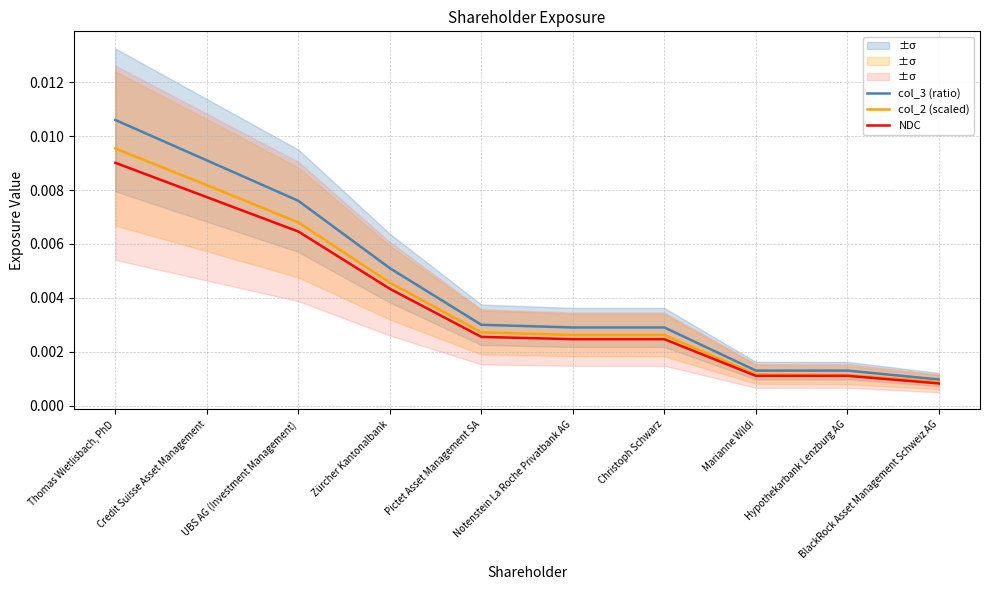

At which label does col_3 (ratio) reach its peak?

Thomas Wietlisbach, PhD